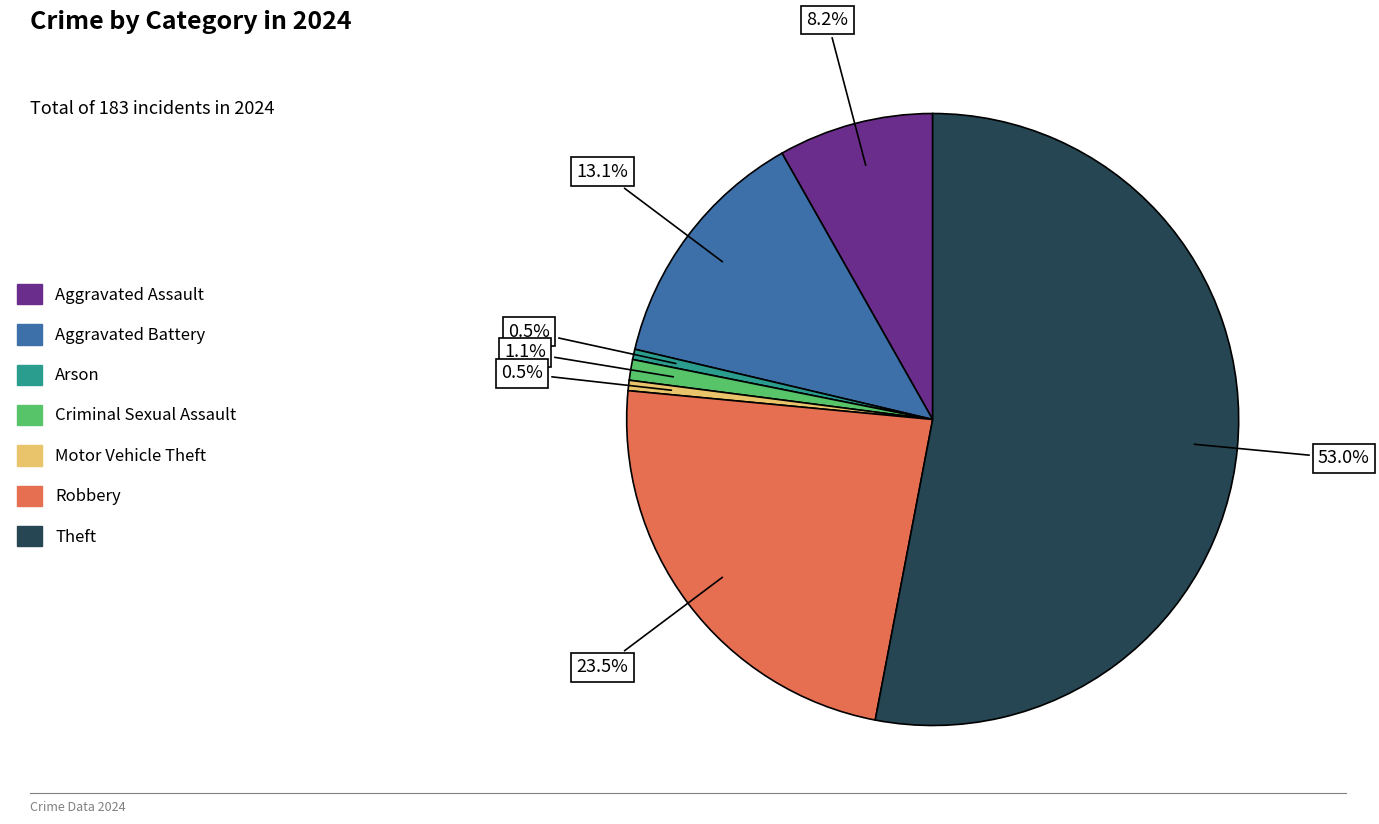

What is the majority slice?

Theft